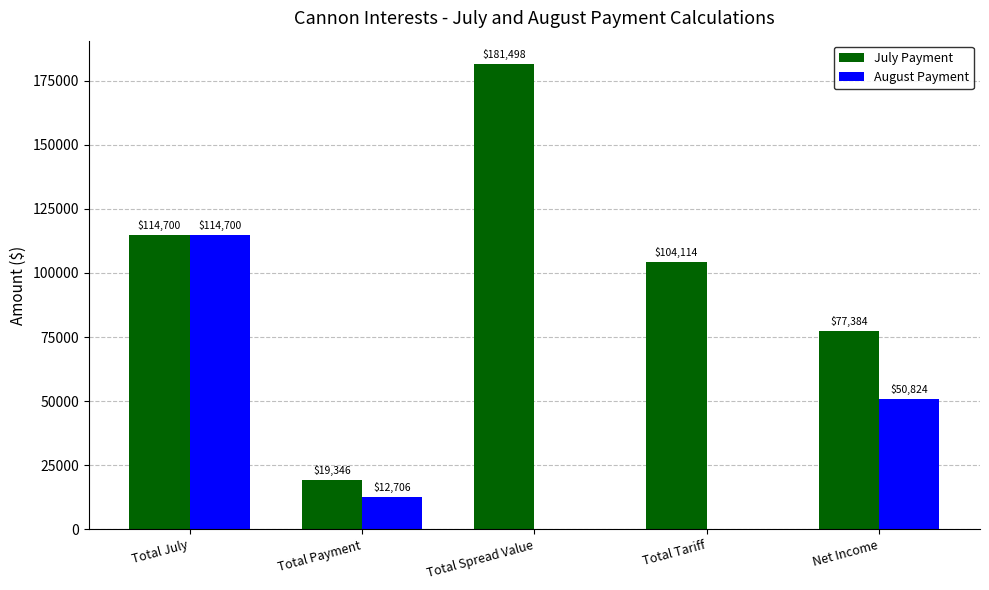

Is the value of July Payment at Total Payment greater than the value of August Payment at Total July?

No